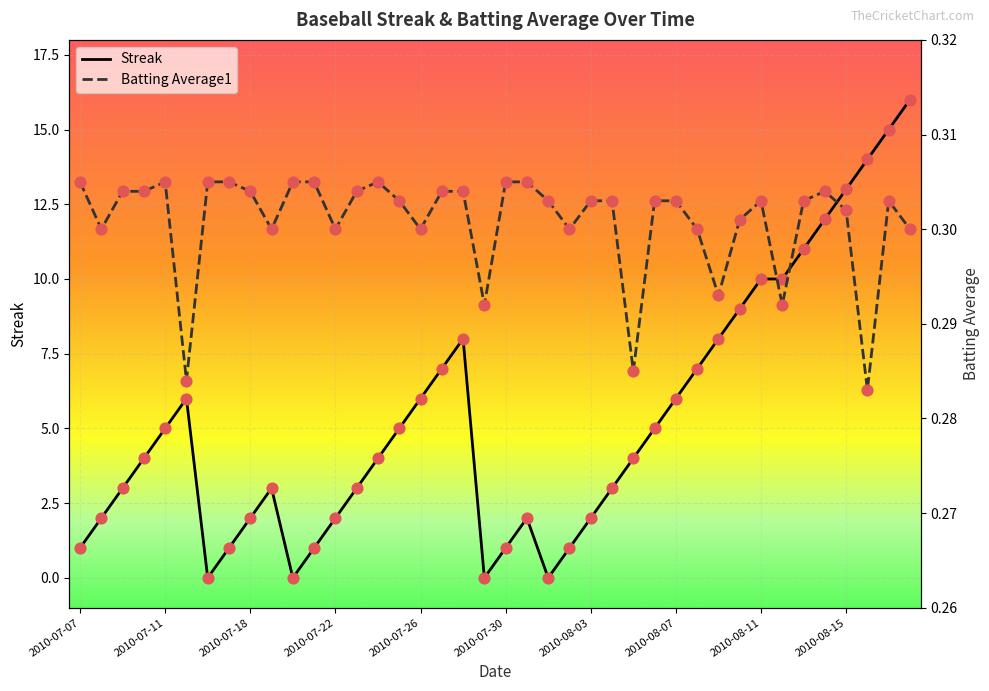

At how many categories does at least one series exceed 3?

22